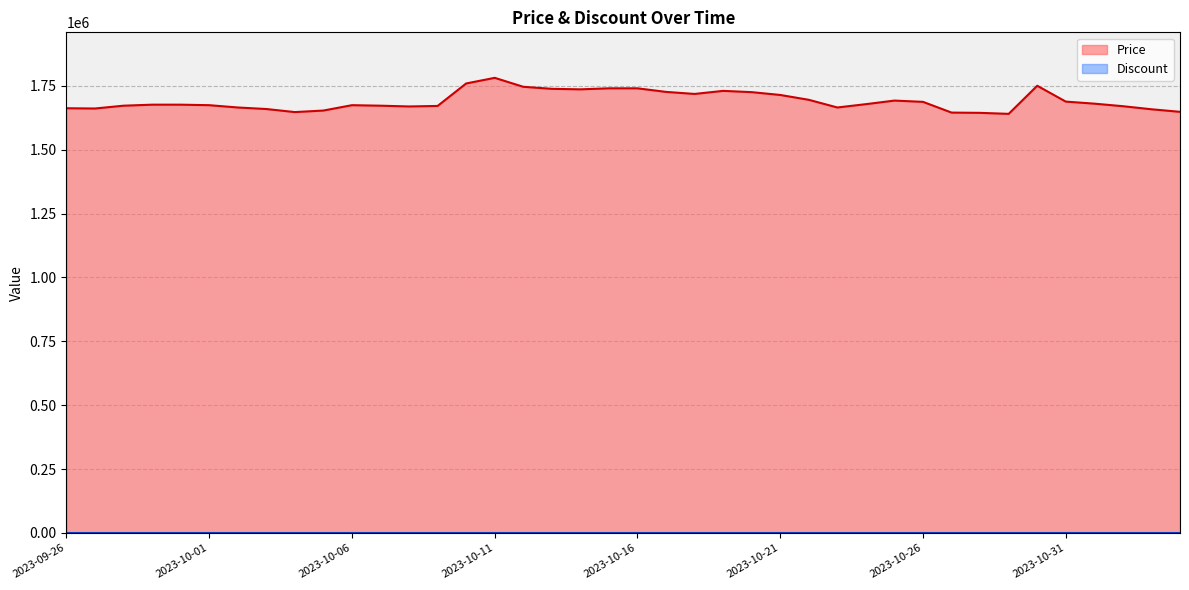

Reading left to right, extract all data points from this chart.

2023-09-26=1662000	2023-09-27=1661000	2023-09-28=1672000	2023-09-29=1676000	2023-09-30=1676000	2023-10-01=1674000	2023-10-02=1665000	2023-10-03=1659000	2023-10-04=1647000	2023-10-05=1653000	2023-10-06=1674000	2023-10-07=1672000	2023-10-08=1669000	2023-10-09=1671000	2023-10-10=1759000	2023-10-11=1781000	2023-10-12=1746000	2023-10-13=1738000	2023-10-14=1736000	2023-10-15=1740000	2023-10-16=1740000	2023-10-17=1726000	2023-10-18=1718000	2023-10-19=1730000	2023-10-20=1725000	2023-10-21=1714000	2023-10-22=1695000	2023-10-23=1665000	2023-10-24=1678000	2023-10-25=1692000	2023-10-26=1687000	2023-10-27=1645000	2023-10-28=1644000	2023-10-29=1640000	2023-10-30=1750000	2023-10-31=1688000	2023-11-01=1680000	2023-11-02=1670000	2023-11-03=1658000	2023-11-04=1648000